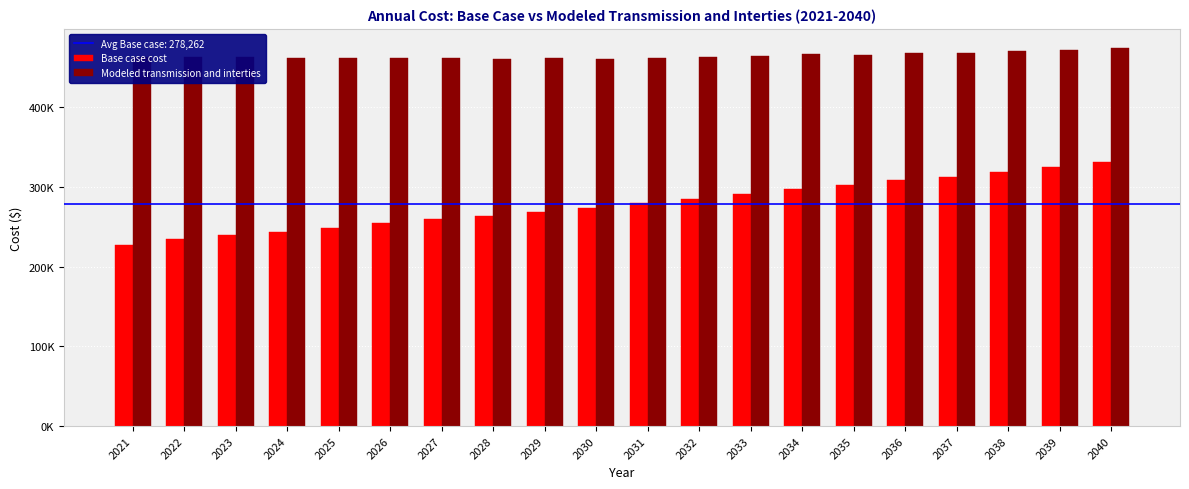

Which series has the widest spread of values?

Base case cost